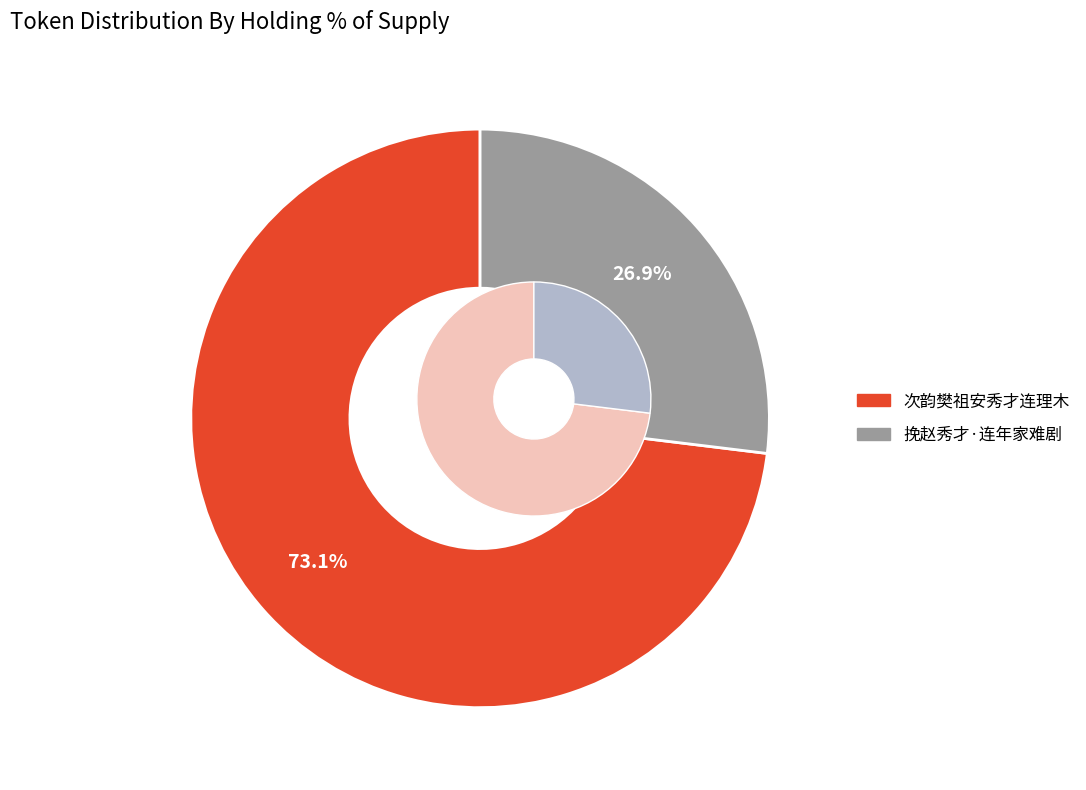

To the nearest percent, what portion does 挽赵秀才·连年家难剧 represent?

27%